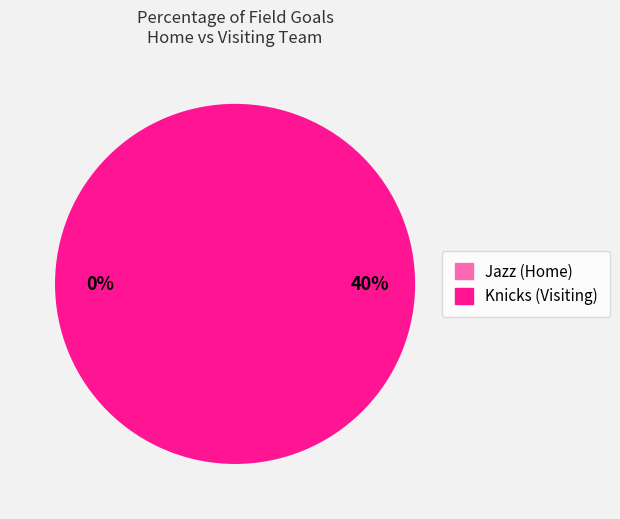

Count the number of slices in the pie.

2